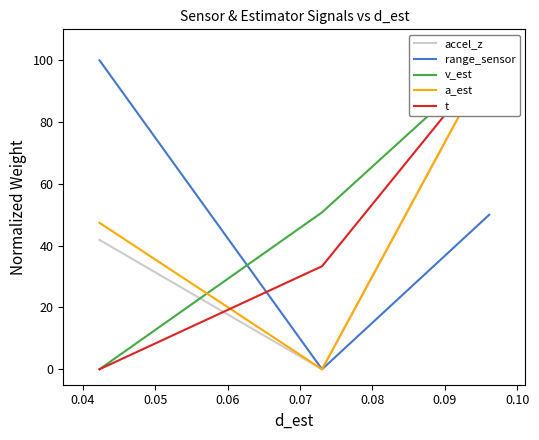

What is the highest value of the range_sensor series?

100